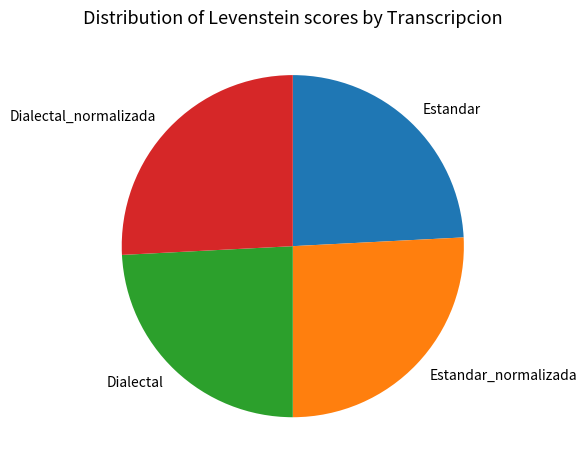

Approximately how many times larger is the value at Dialectal compared to Estandar?

1.0